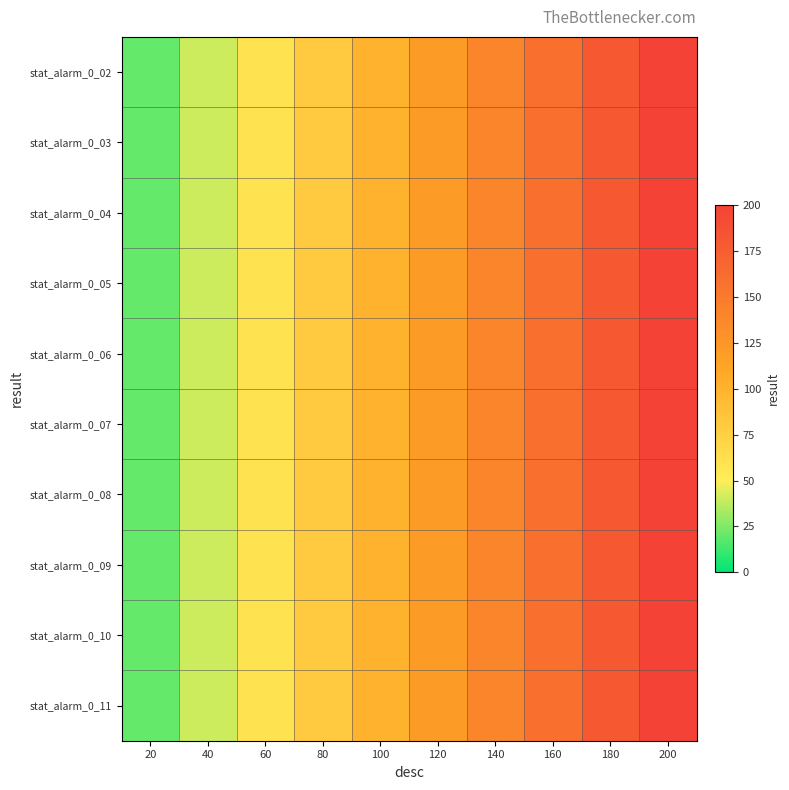

At which category is the sum across all series the highest?

200